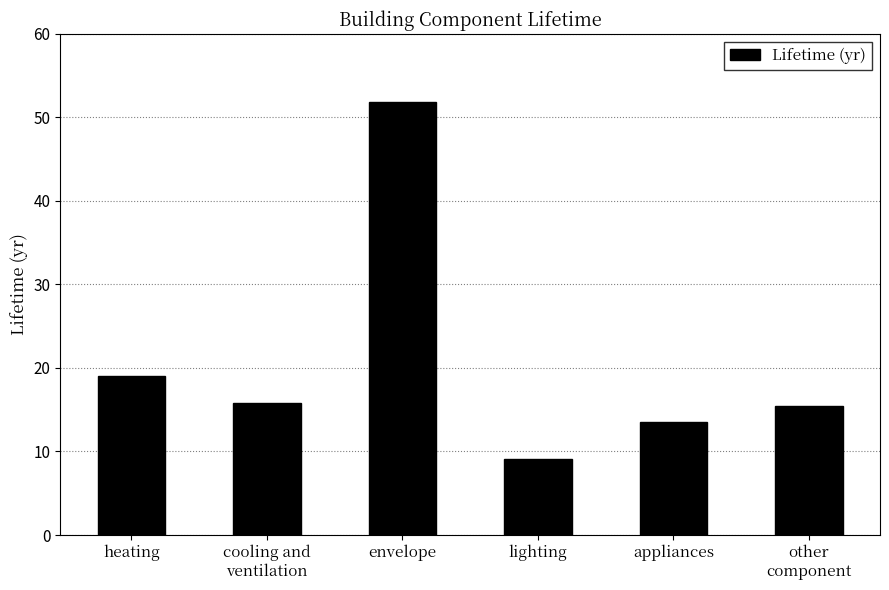

What is the ratio of the value at appliances to the value at lighting?

1.5